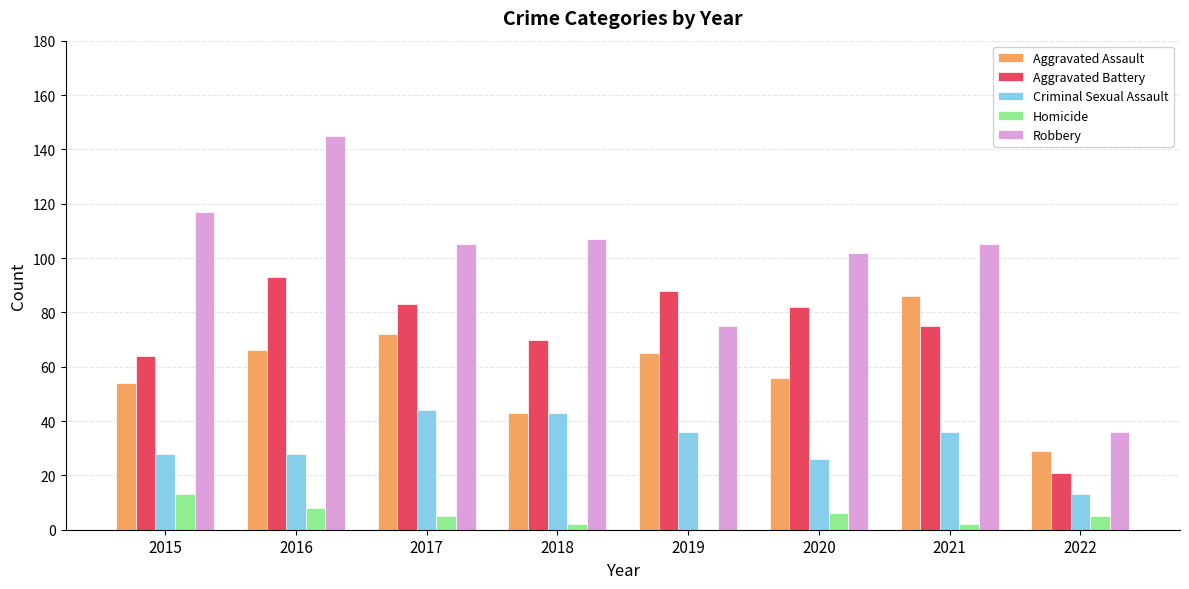

Reading left to right, extract all data points from this chart.

Aggravated Assault: 54	66	72	43	65	56	86	29
Aggravated Battery: 64	93	83	70	88	82	75	21
Criminal Sexual Assault: 28	28	44	43	36	26	36	13
Homicide: 13	8	5	2	0	6	2	5
Robbery: 117	145	105	107	75	102	105	36